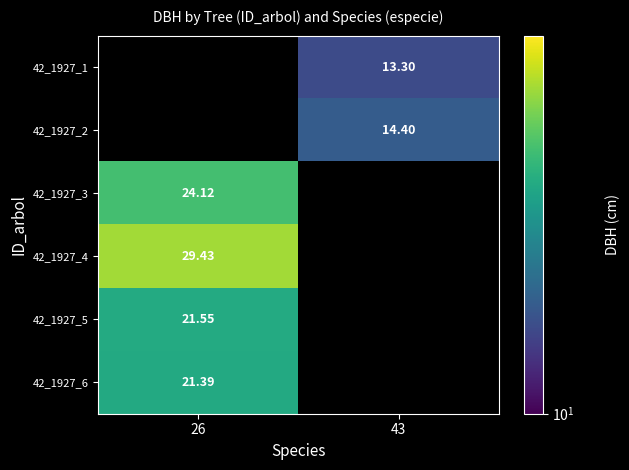

What is the maximum value shown in the chart?

29.4